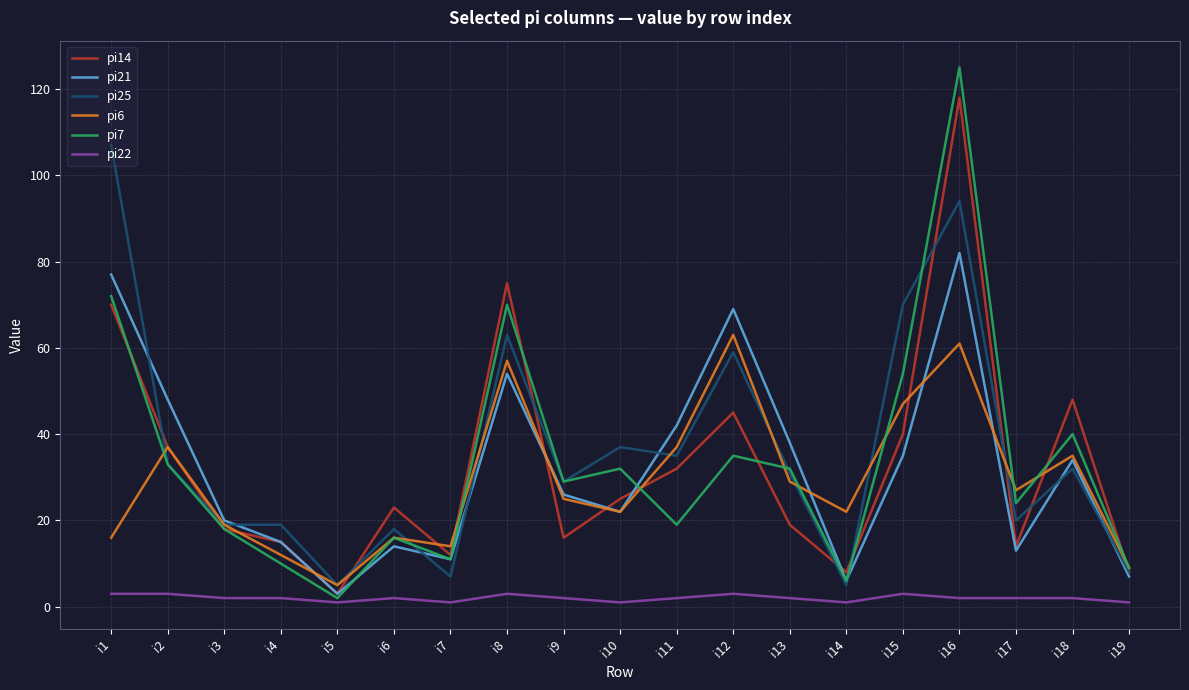

What is the greatest value displayed?

125